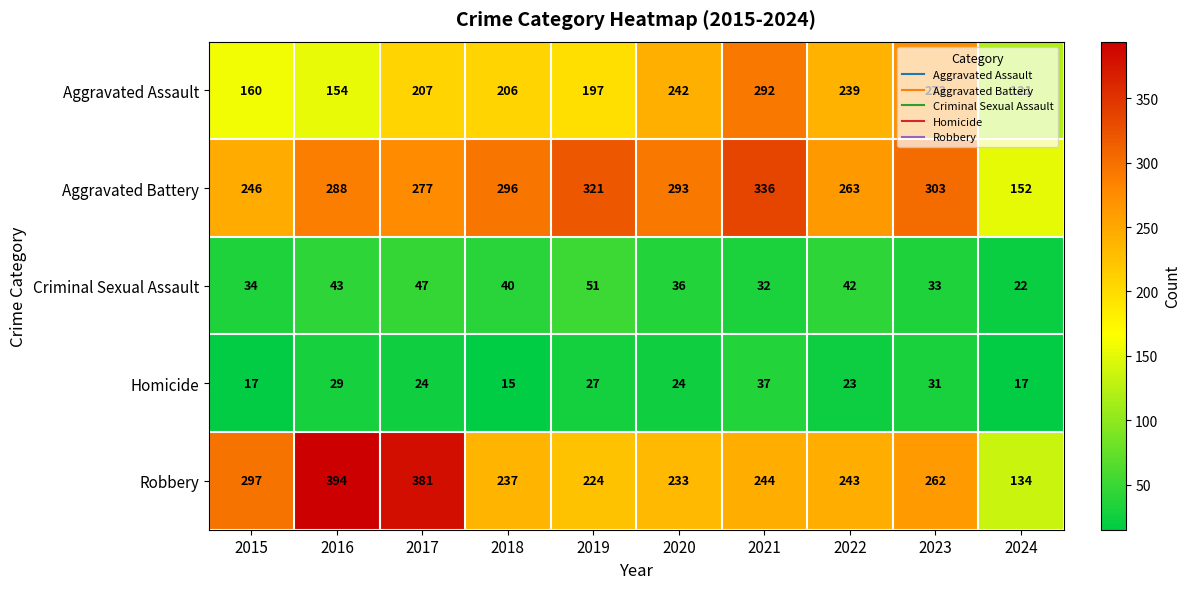

What is the spread (max minus min) of values at 2020?

269